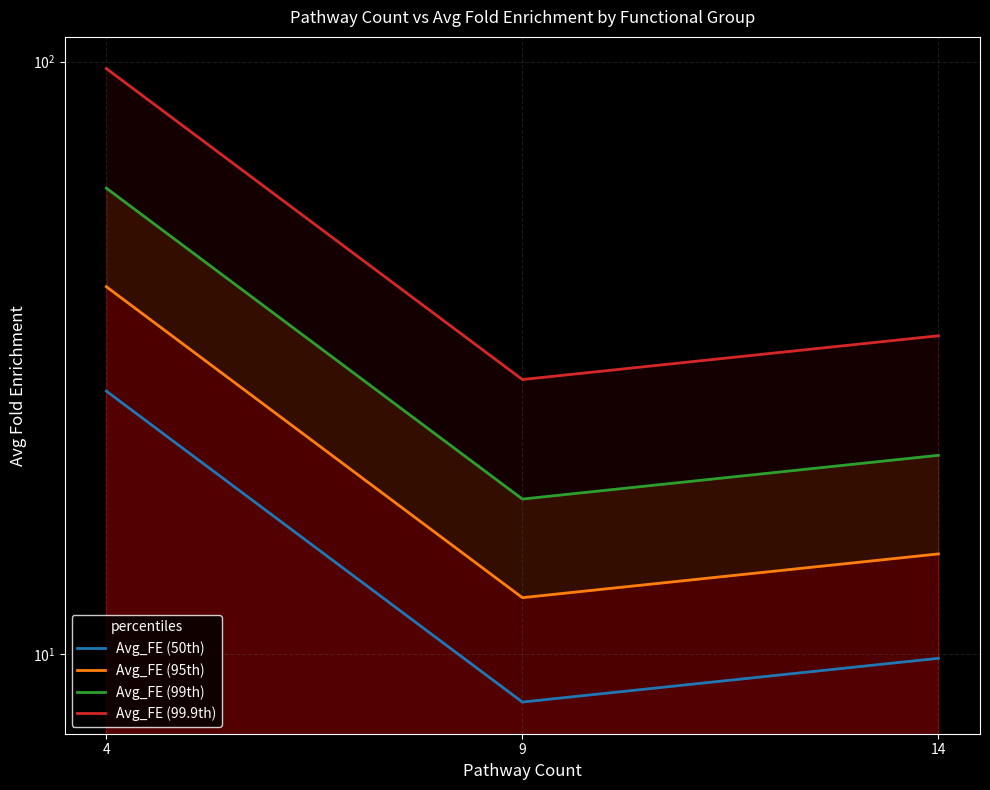

What is the difference between the second highest and minimum values in the Avg_FE (99.9th) series?

5.4